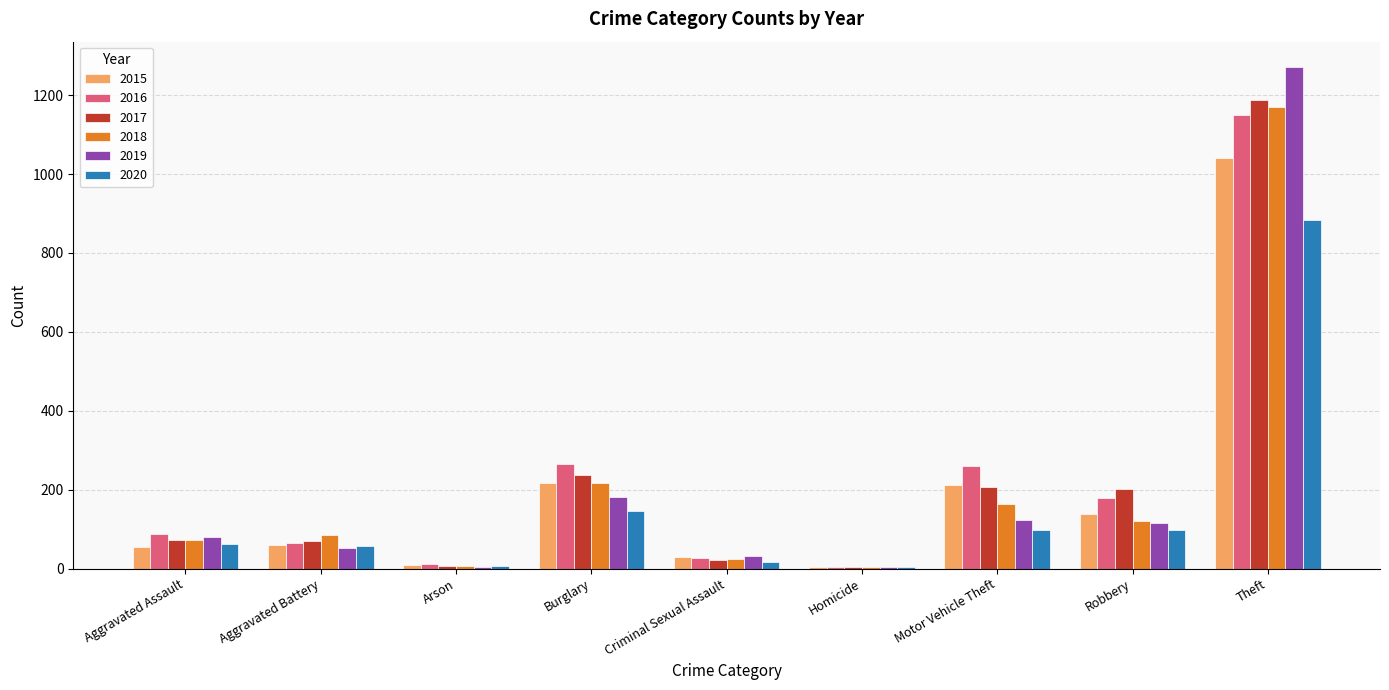

What is the total value across all series at Aggravated Battery?

393